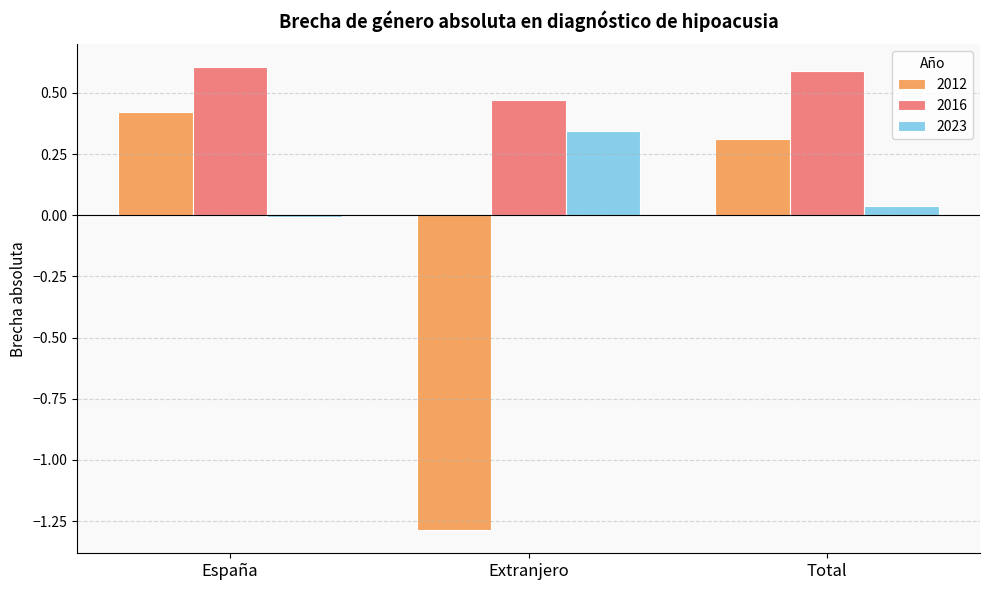

What is the maximum value shown in the chart?

0.6